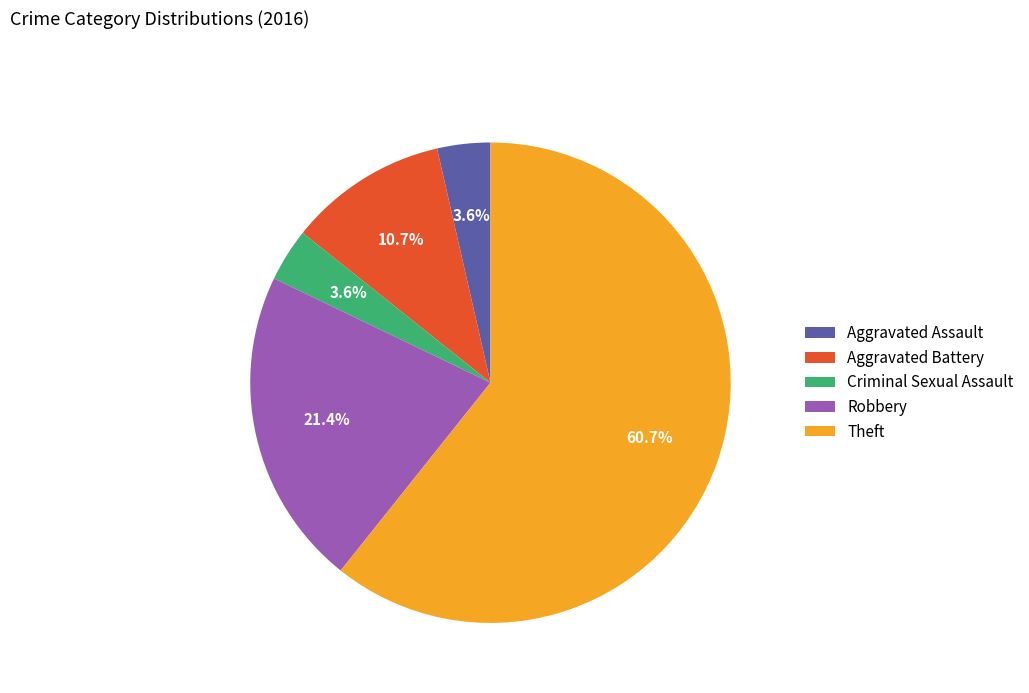

To the nearest percent, what percentage of the pie is Aggravated Assault?

4%